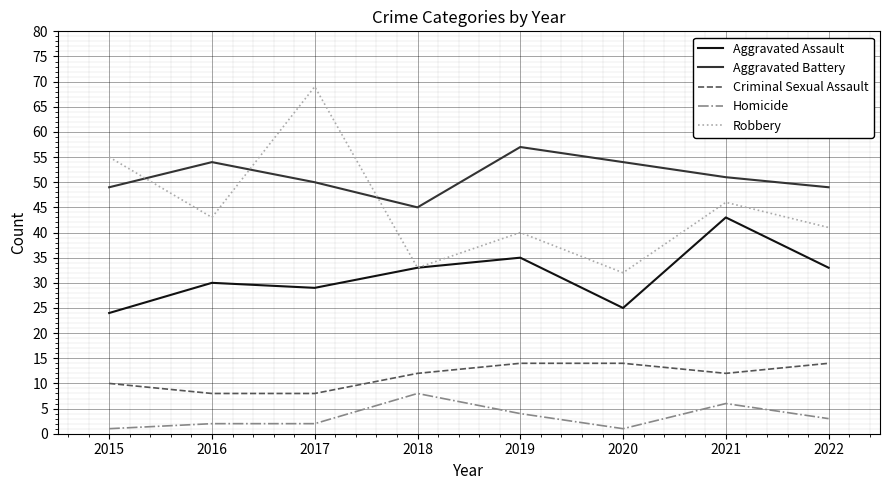

Read the Aggravated Battery value at 2021.

51